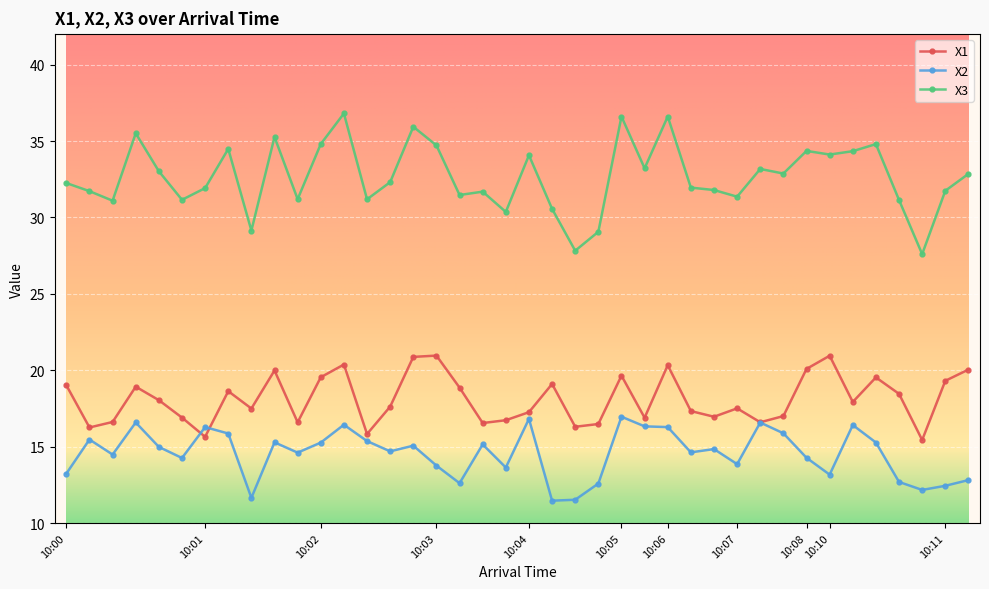

What is the maximum value for X3?

36.8